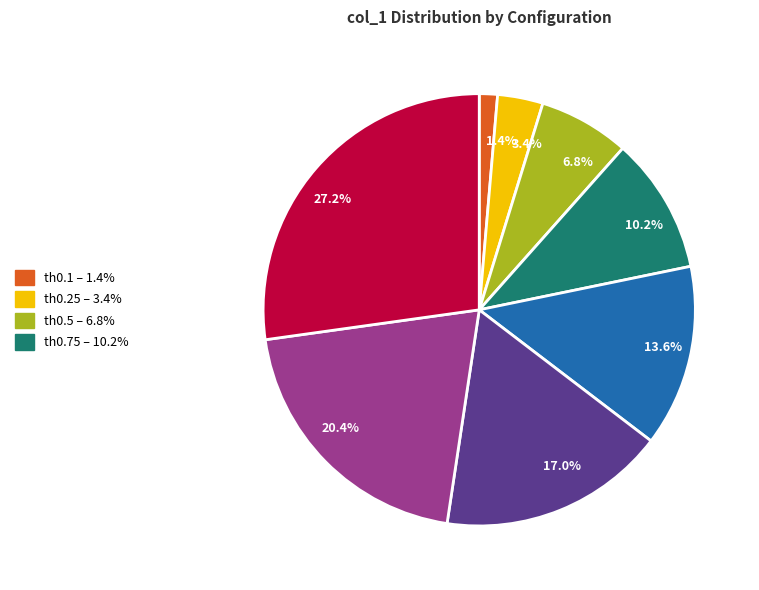

Count the number of slices in the pie.

8